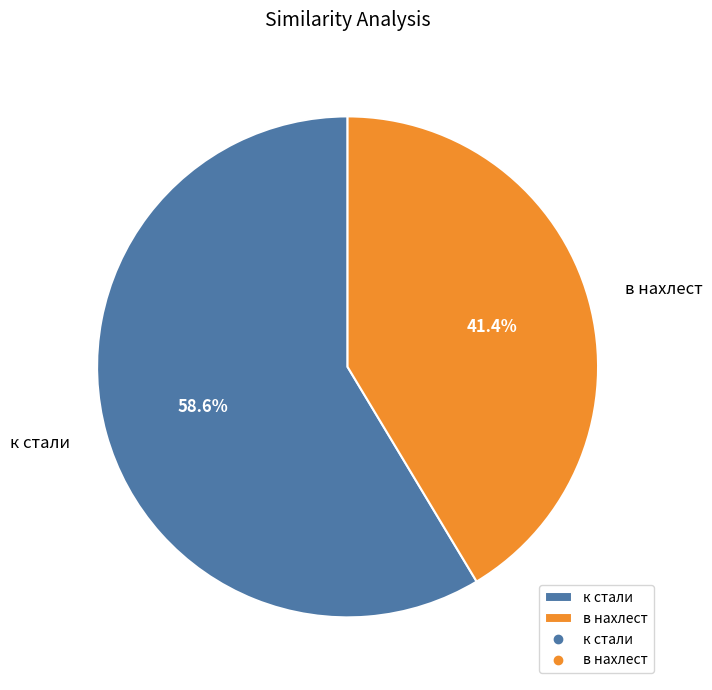

Which category accounts for the majority?

к стали